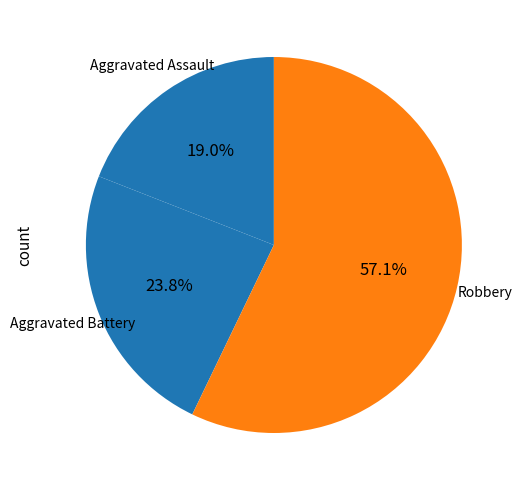

How many segments does this pie chart have?

3